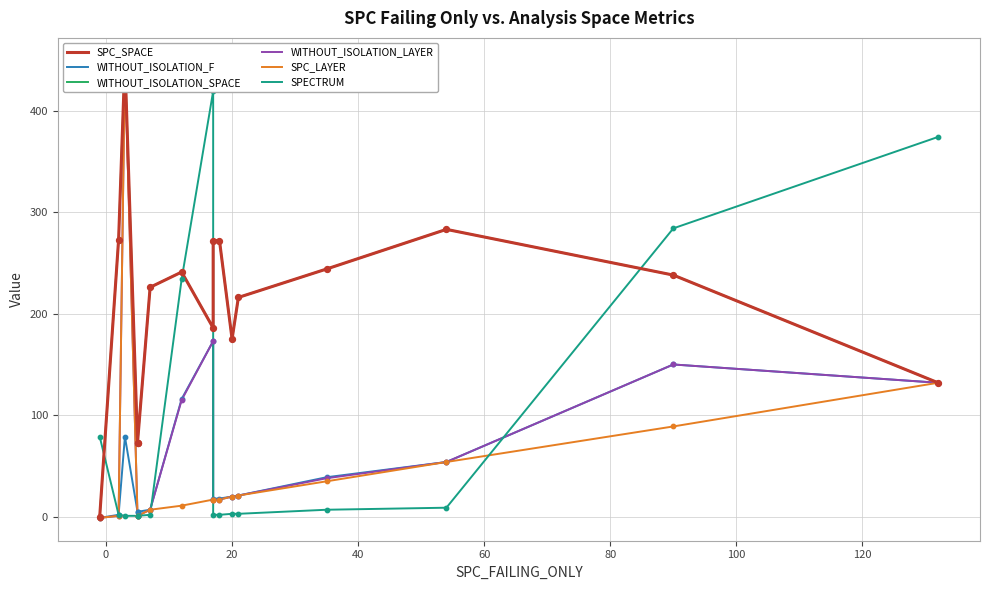

Which series has the widest spread of Y values?

WITHOUT_ISOLATION_LAYER